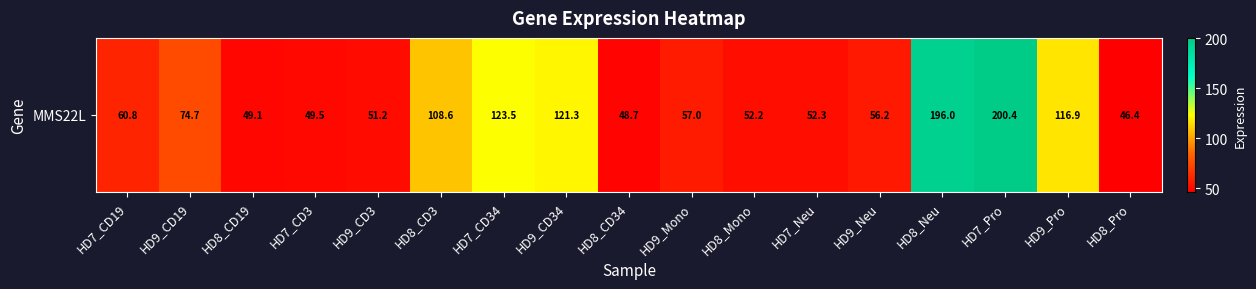

Reading left to right, what are all the values shown in this chart?

60.8	74.7	49.1	49.5	51.2	108.6	123.5	121.3	48.7	57.0	52.2	52.3	56.2	196.0	200.4	116.9	46.4